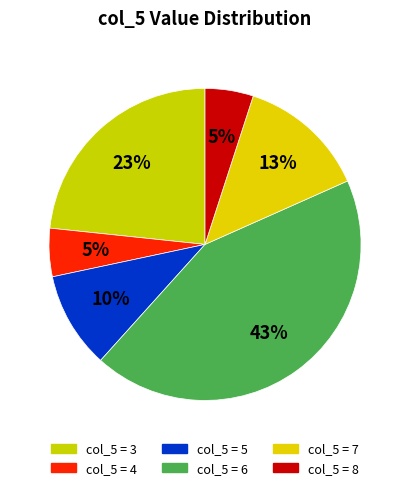

How many segments does this pie chart have?

6